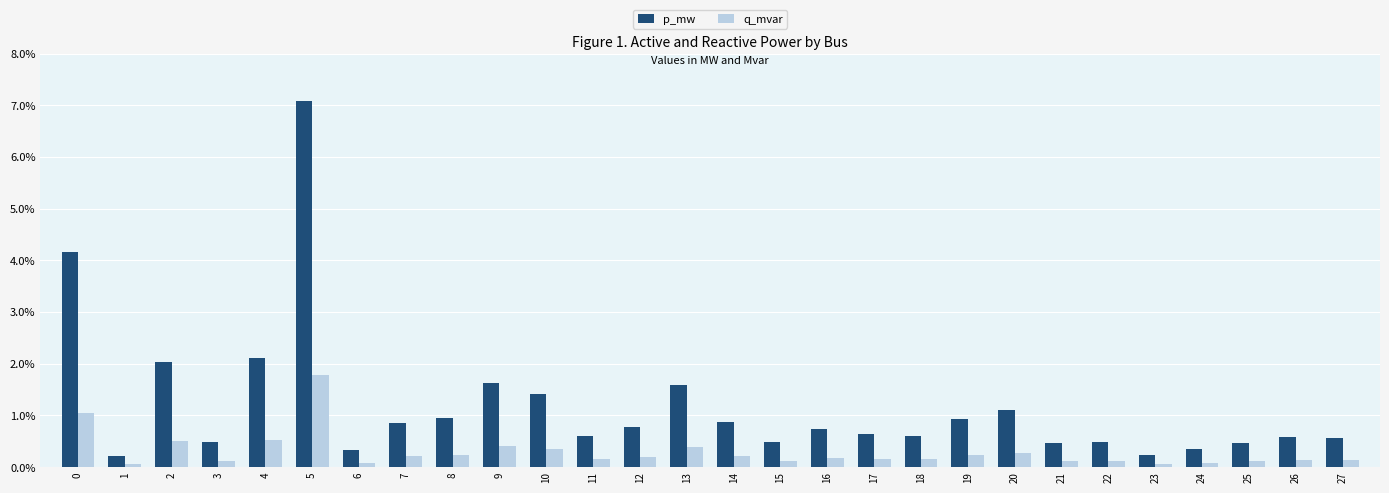

Does the chart contain any negative values?

No